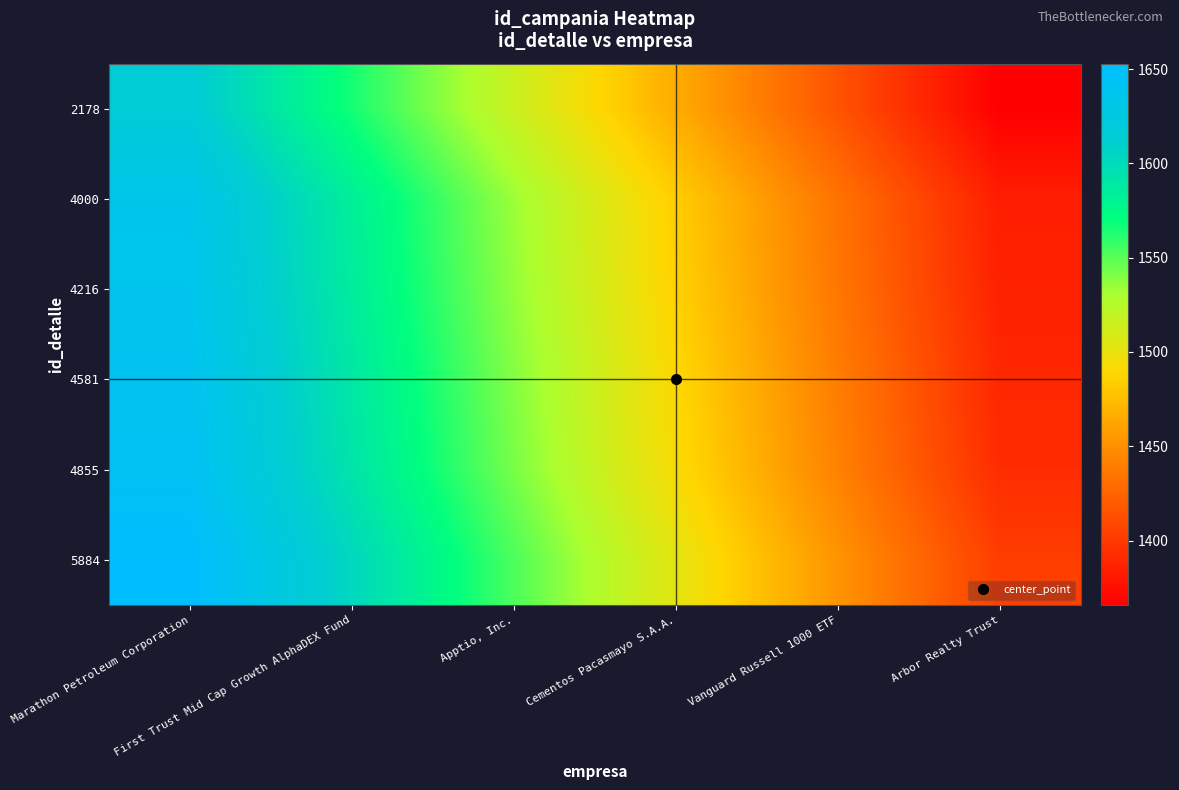

How many data points does each series have?

6